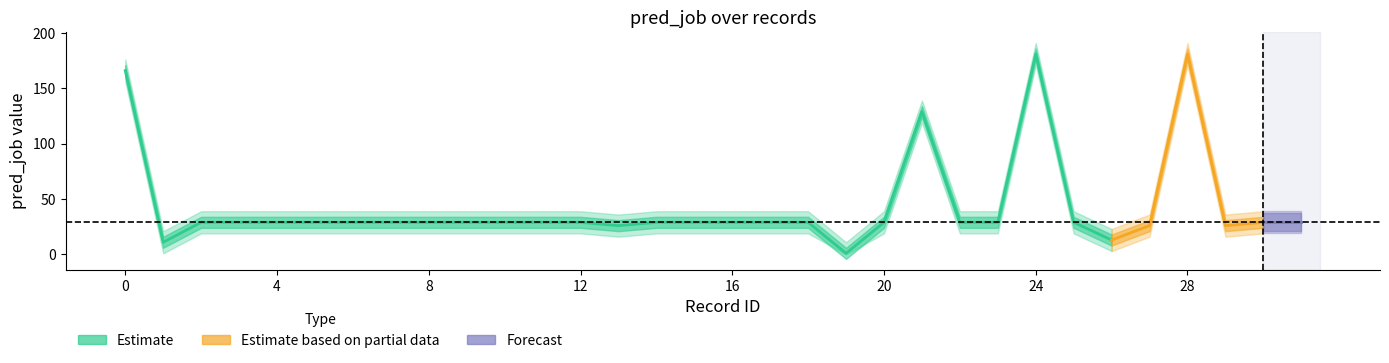

What is the difference between the highest and lowest values at 10?

20